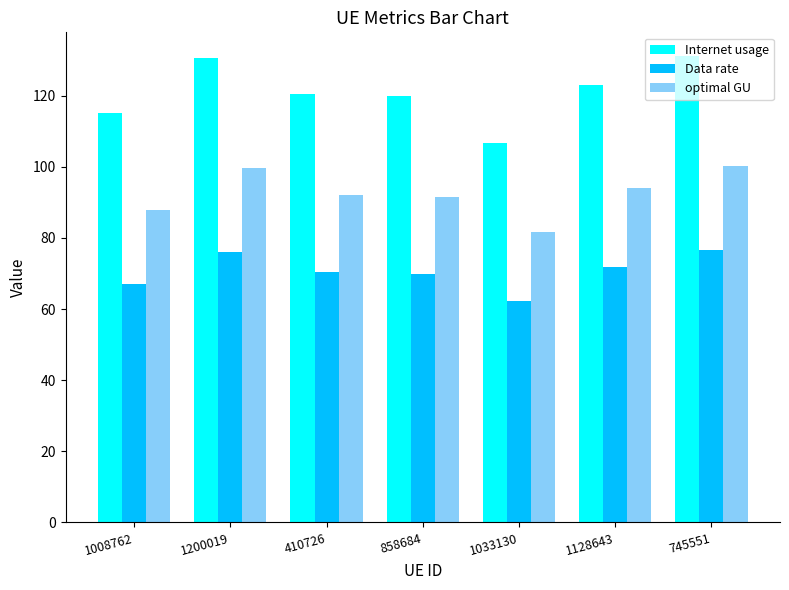

Which series has the largest total across all categories?

Internet usage